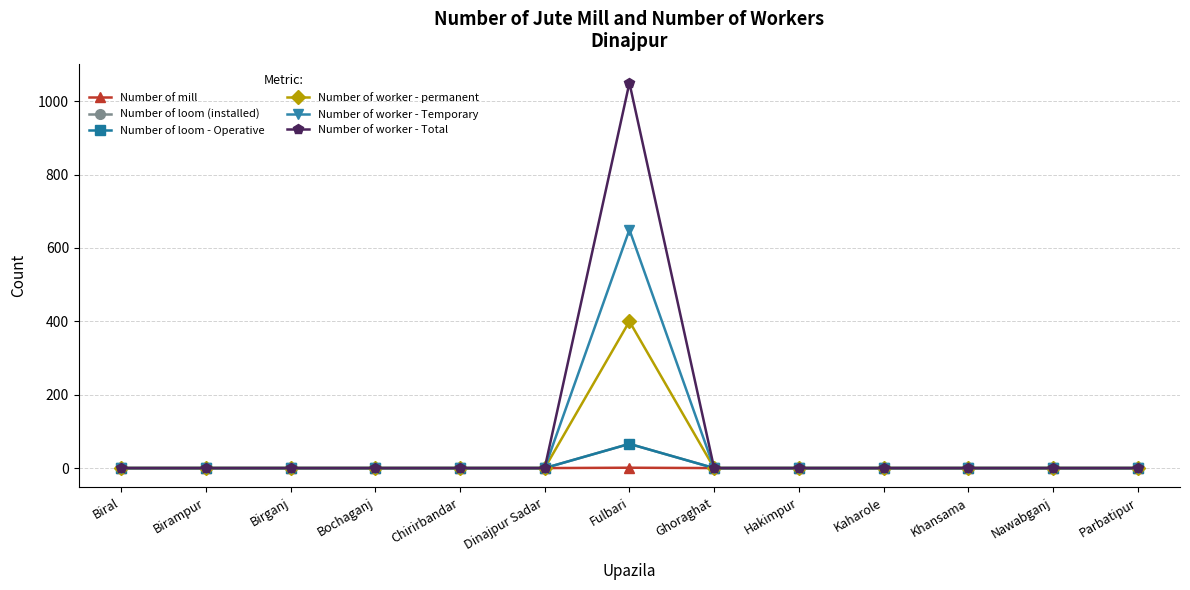

Does the chart have visible grid lines?

Yes